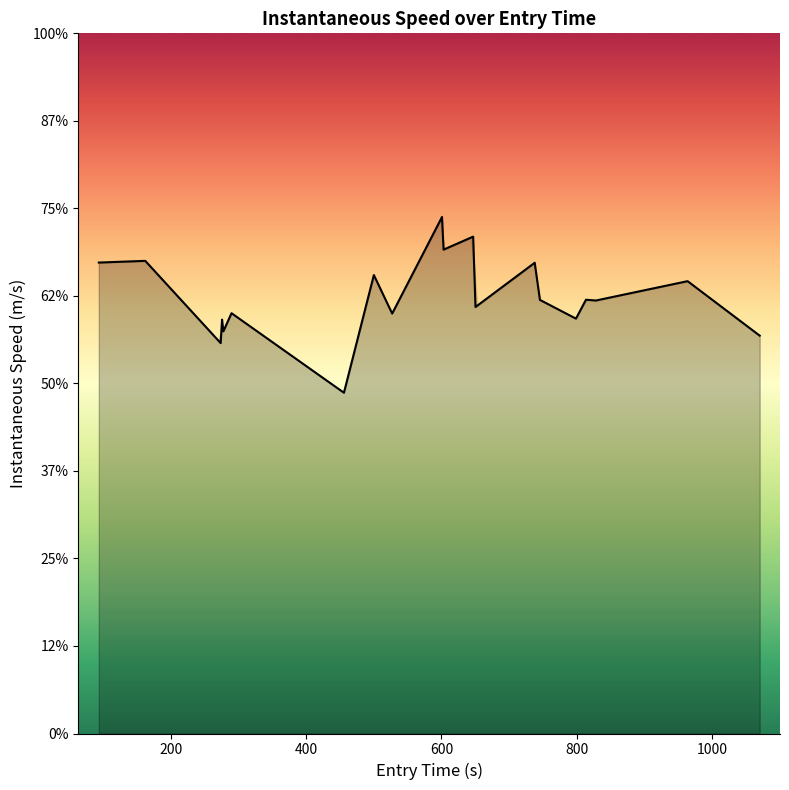

Does the chart have visible grid lines?

No